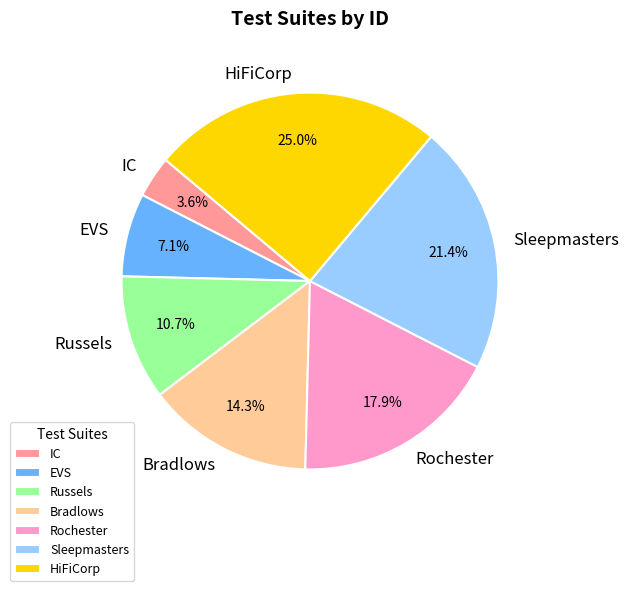

What is the largest slice in the pie chart?

HiFiCorp